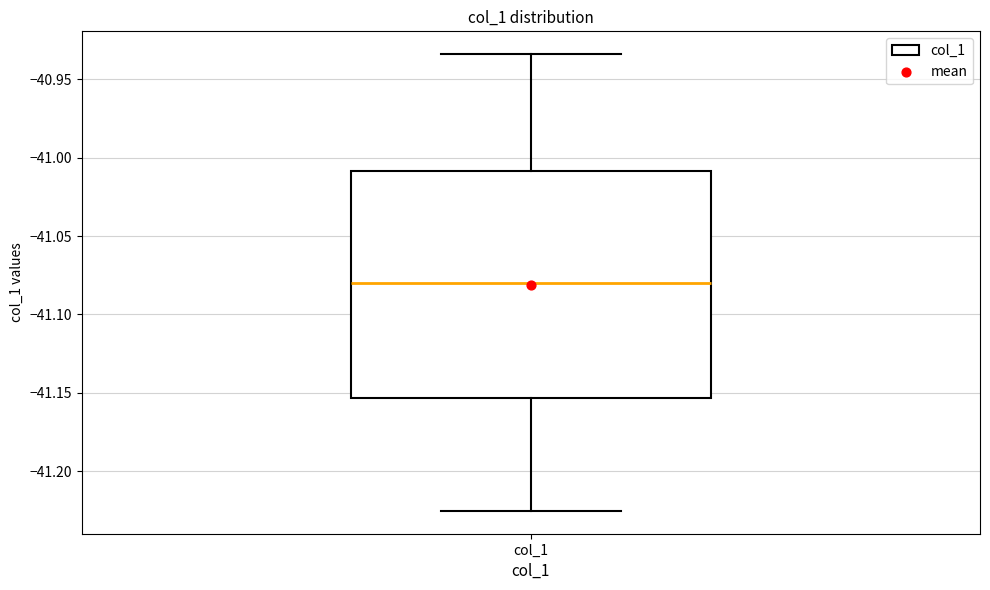

Where does the upper whisker of the box for col_1 end on the y-axis? The values are not printed on the chart, so give them approximately, as read against the axis.

-40.935